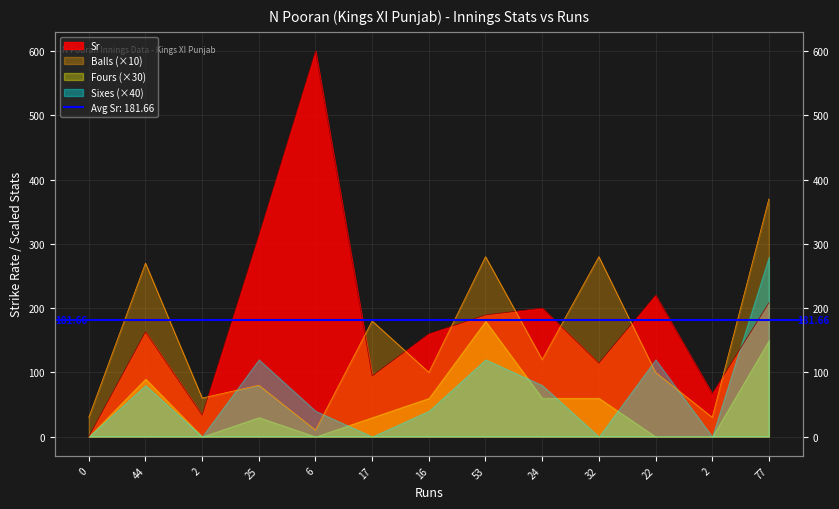

How many data points in Sr are above 162?

7